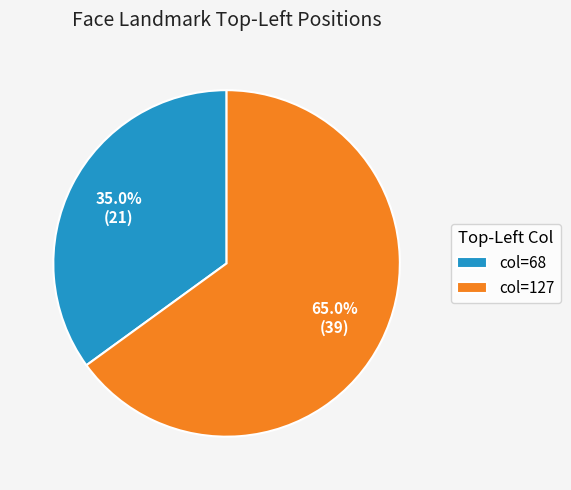

To the nearest percent, what is the difference between the largest and smallest slice percentages?

30%